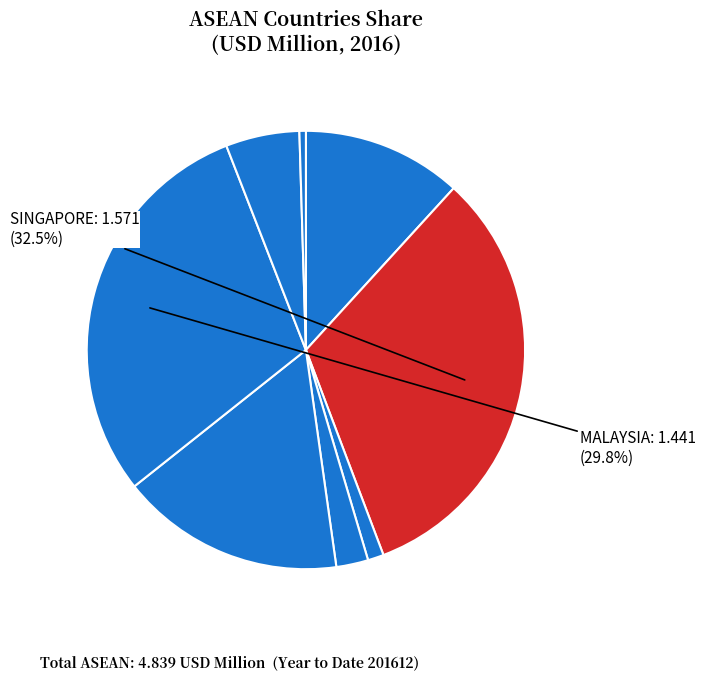

To the nearest percent, what is the average slice percentage?

12%